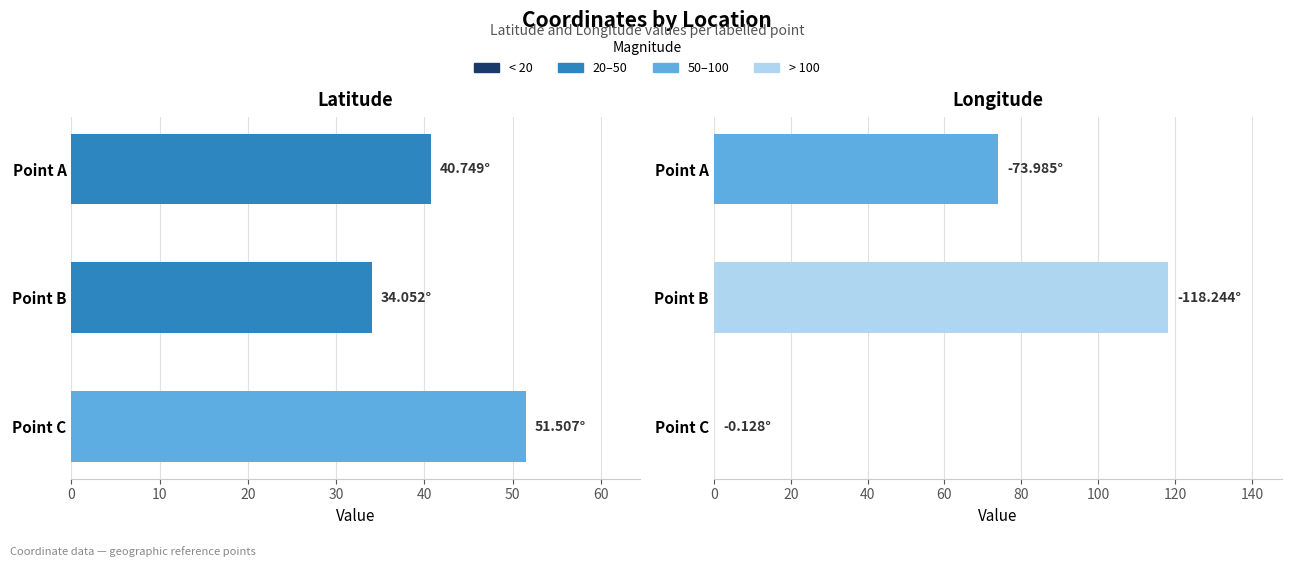

What is the difference between the maximum and minimum values in the Latitude series?

17.5